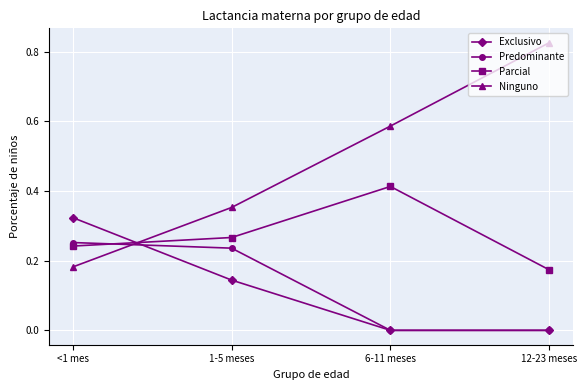

Which label corresponds to the largest value in the chart?

12-23 meses